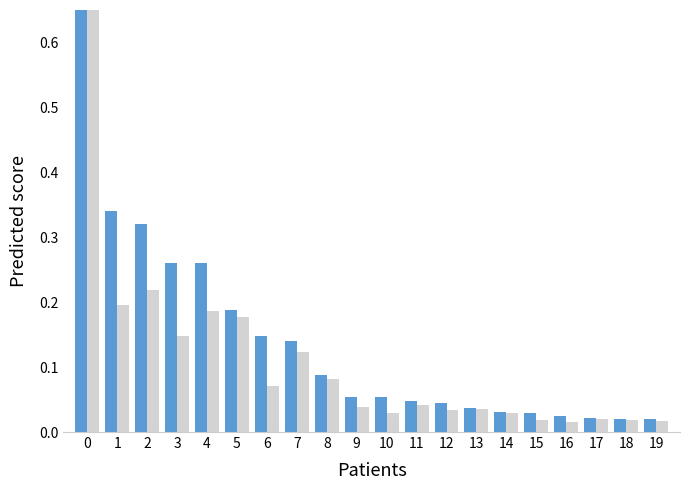

What is the average value of the Recuperados series?

0.1